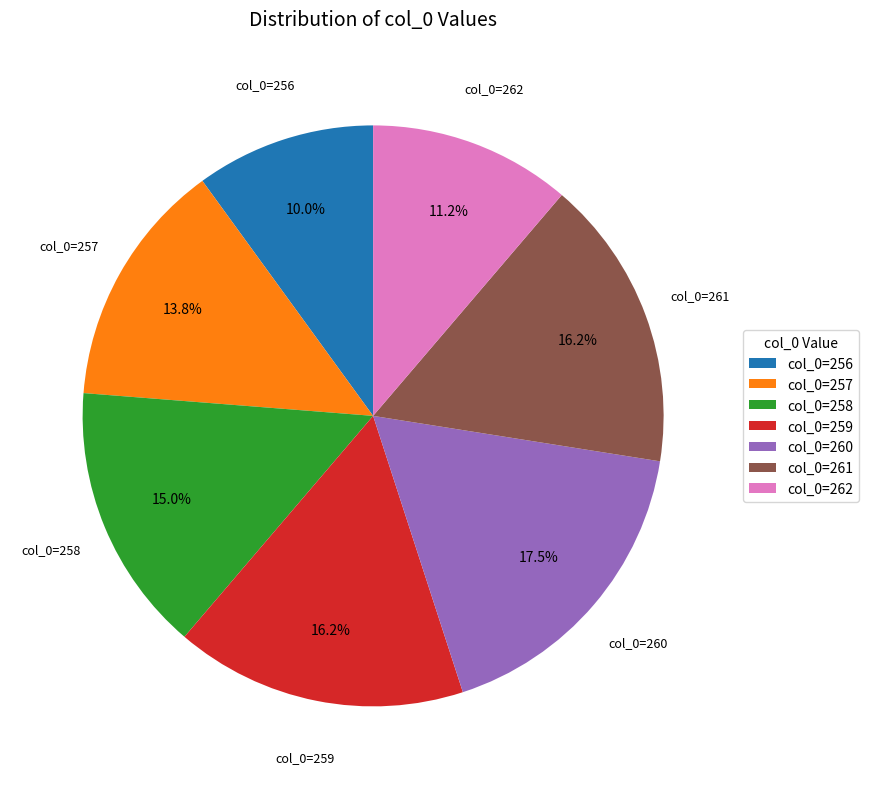

Approximately how many times larger is the value at col_0=256 compared to col_0=258?

0.7